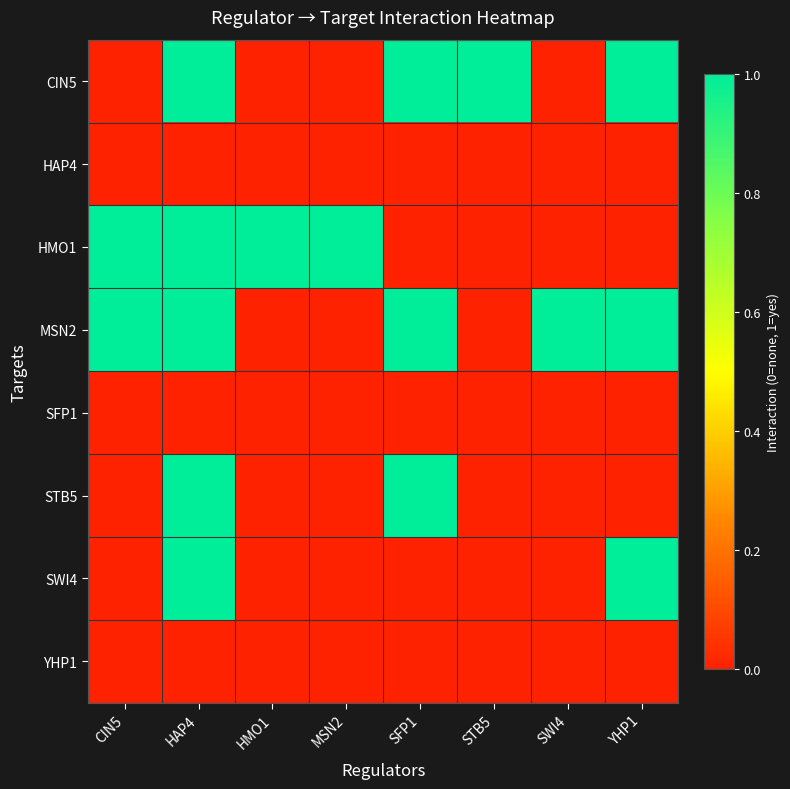

Between CIN5 and HAP4, which is larger?

HAP4